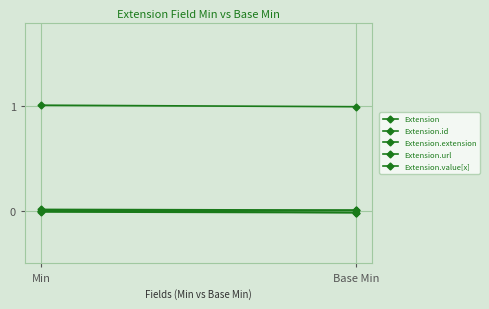

Between Min and Base Min, which is larger?

Min